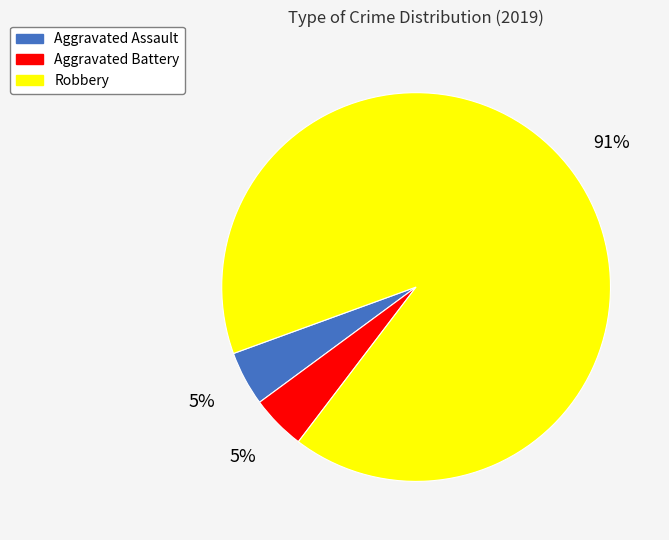

What is the largest slice in the pie chart?

Robbery